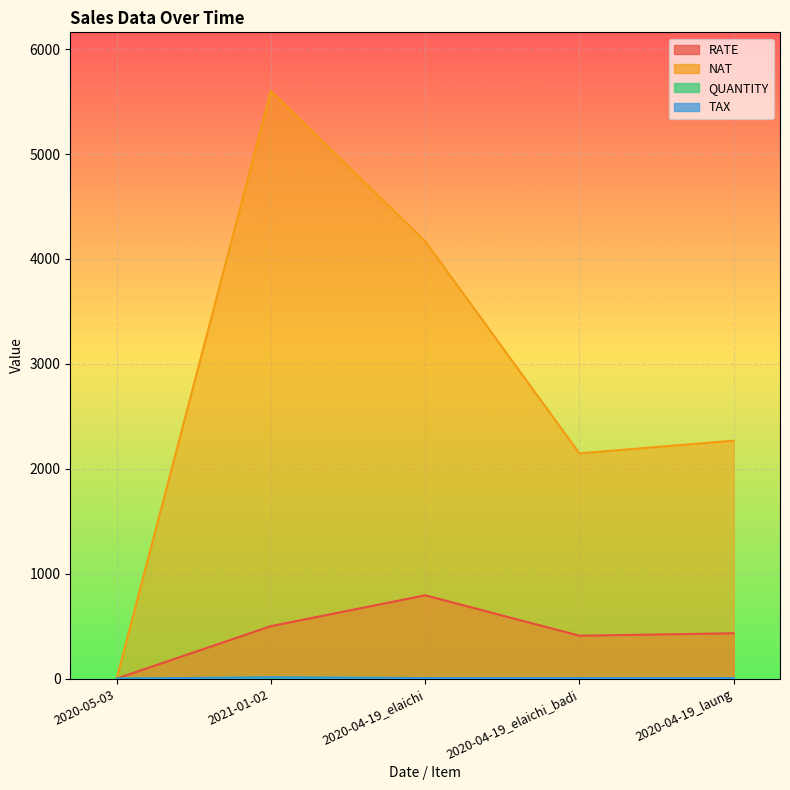

True or false: TAX and RATE intersect in this chart.

False